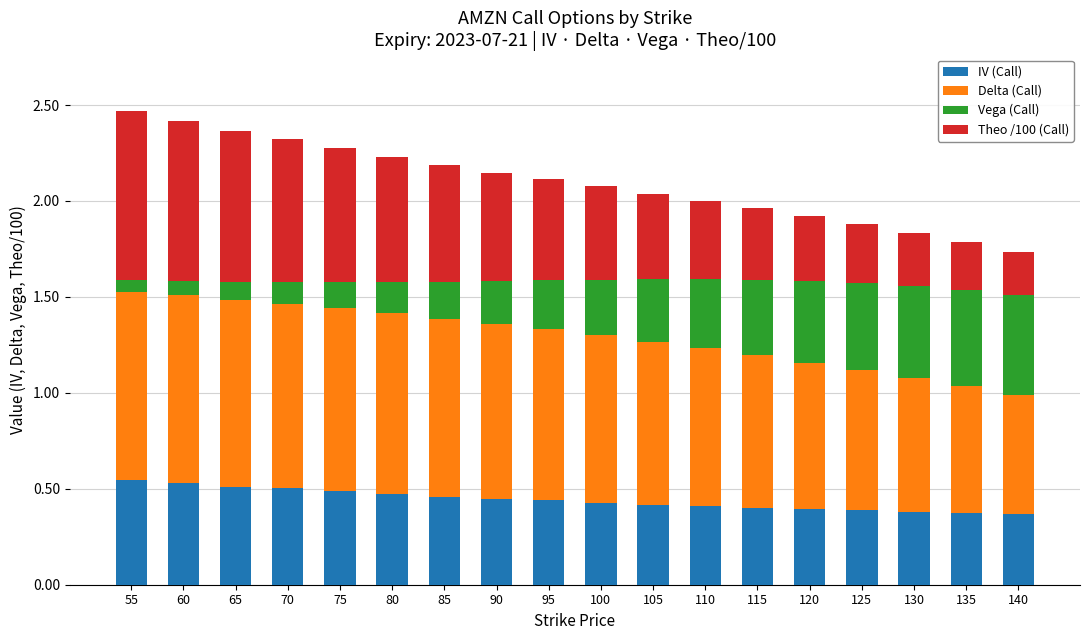

Count the number of data series in this chart.

4